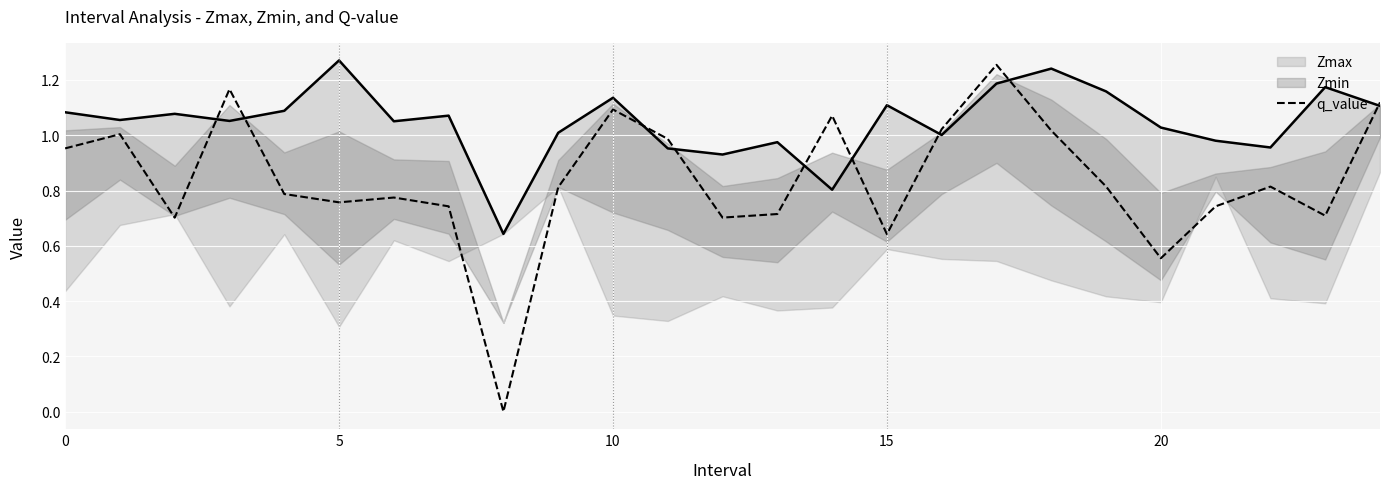

The value of q_value at 5 is 1.1. True or false?

False